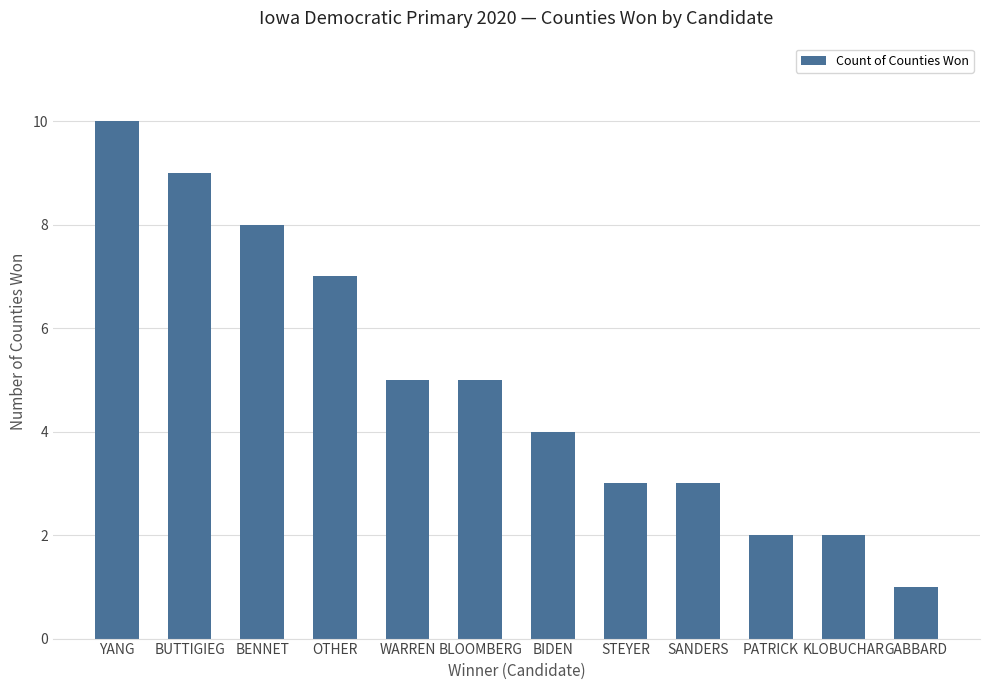

Which has a higher value, PATRICK or BIDEN?

BIDEN